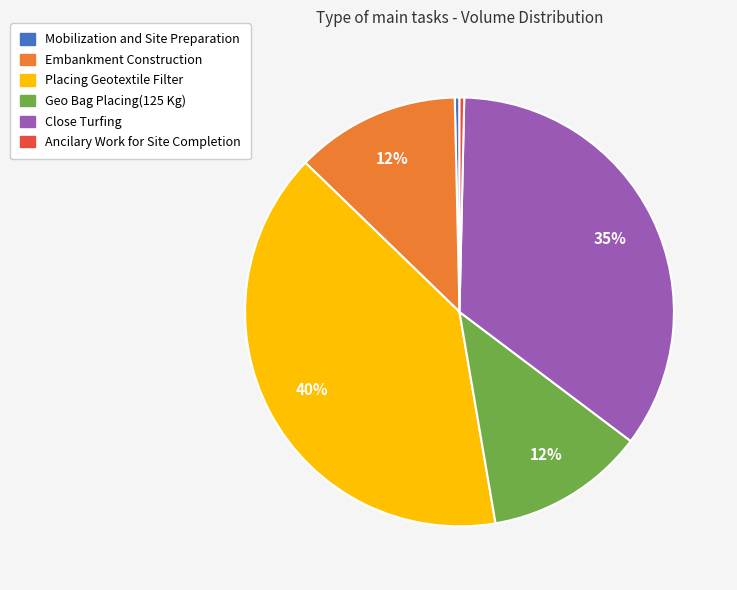

Which slice is the largest?

Placing Geotextile Filter